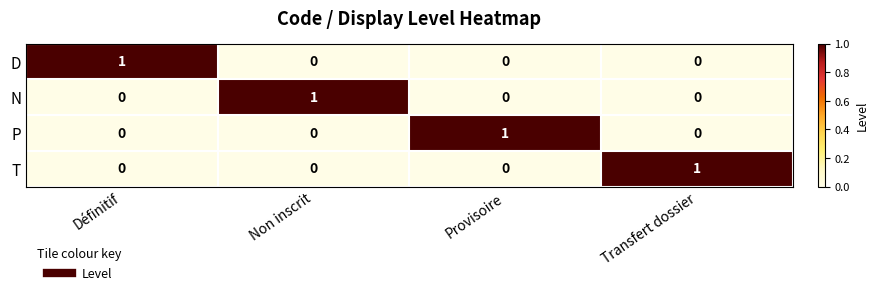

True or false: N has a value of 0 at Non inscrit.

False